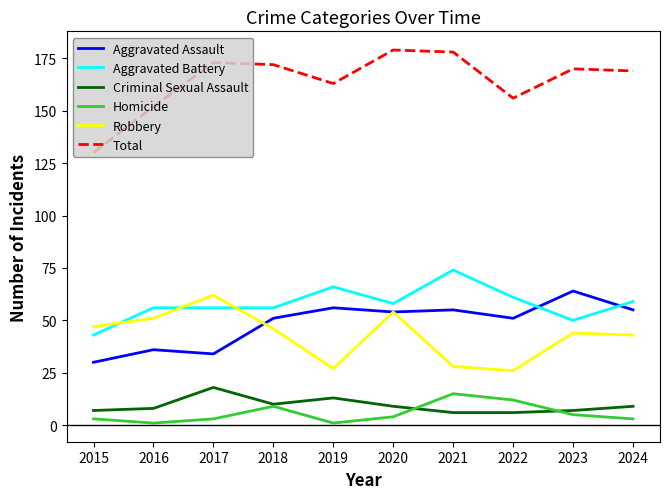

The Robbery series shows 7 at 2022. True or false?

False